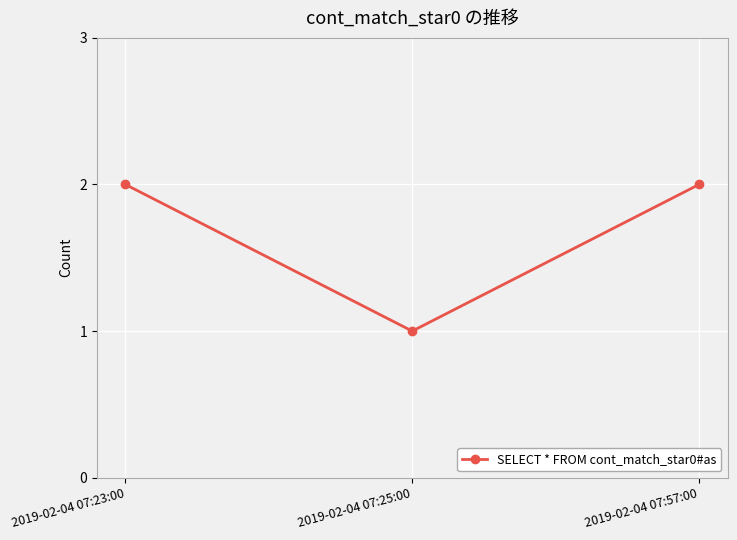

Approximately how many times larger is the value at 2019-02-04 07:23:00 compared to 2019-02-04 07:57:00?

1.0